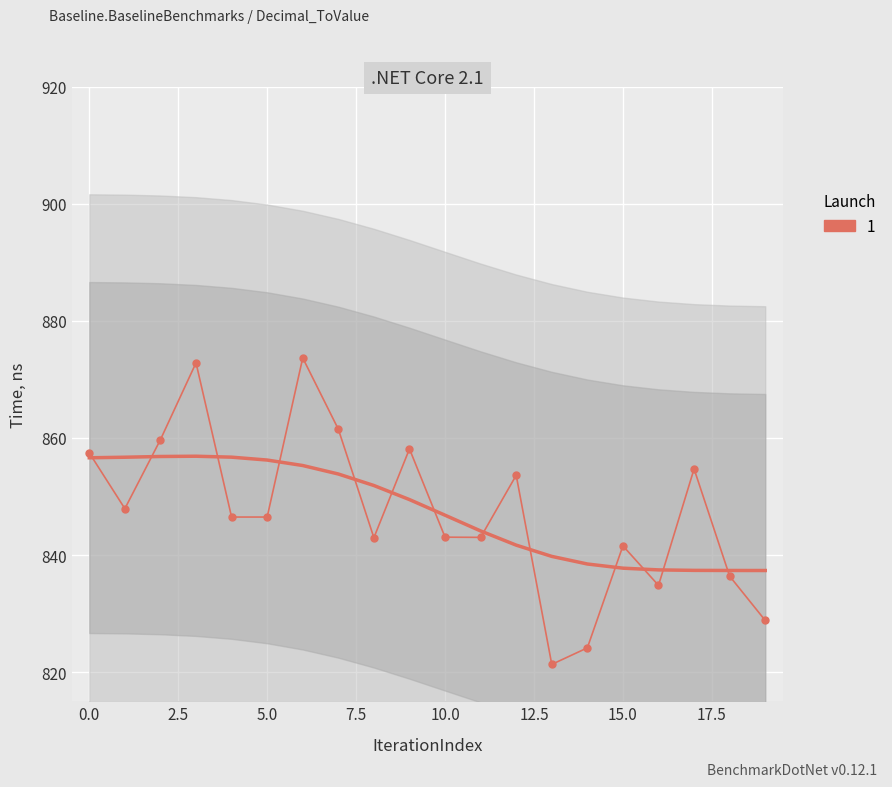

How many categories are shown in the chart?

20